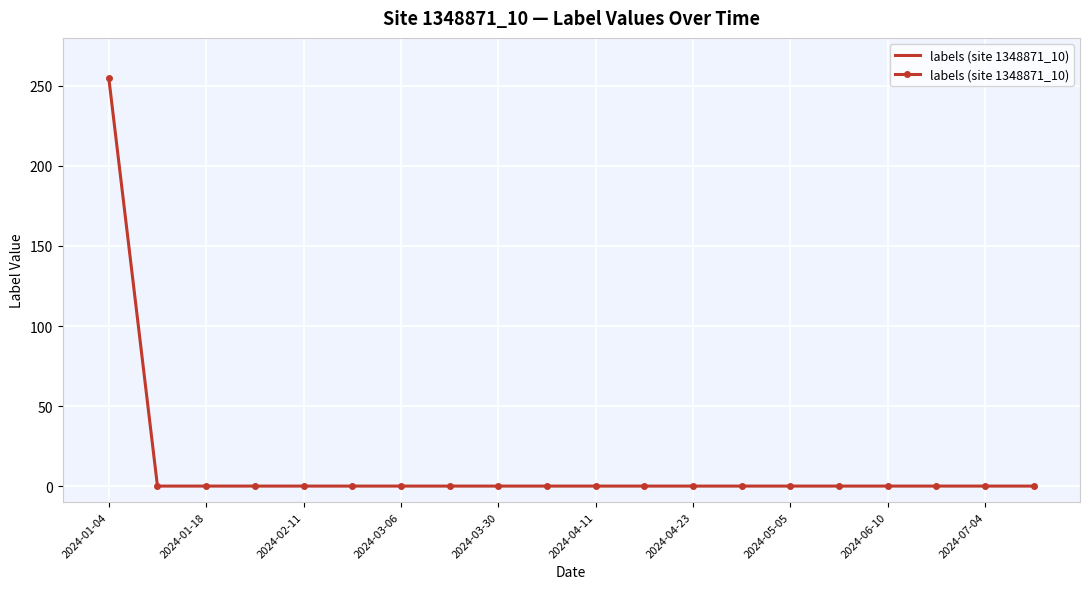

What is the difference between the maximum and minimum values?

255